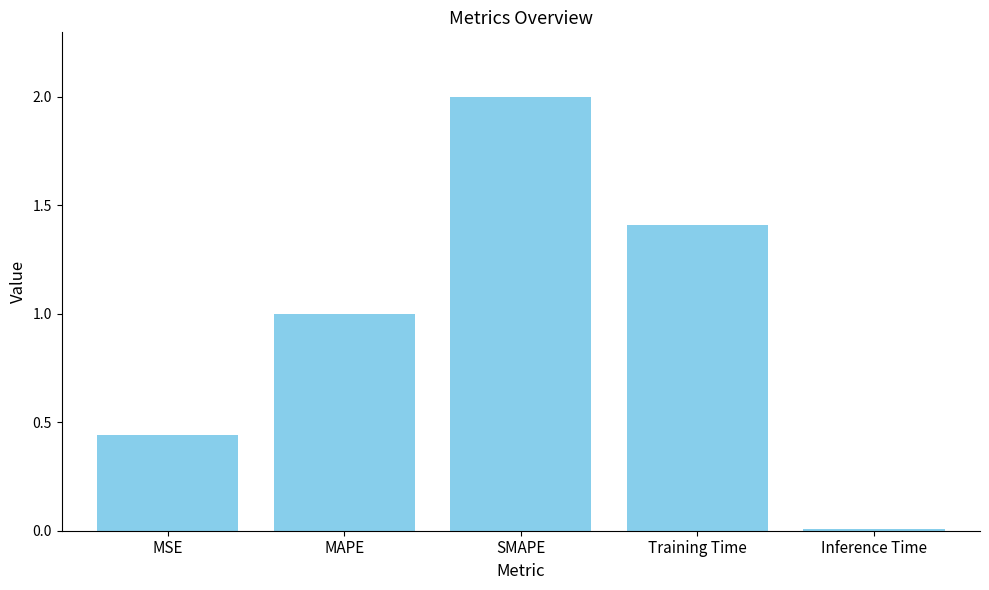

List the labels in order of value, largest first.

SMAPE, Training Time, MAPE, MSE, Inference Time